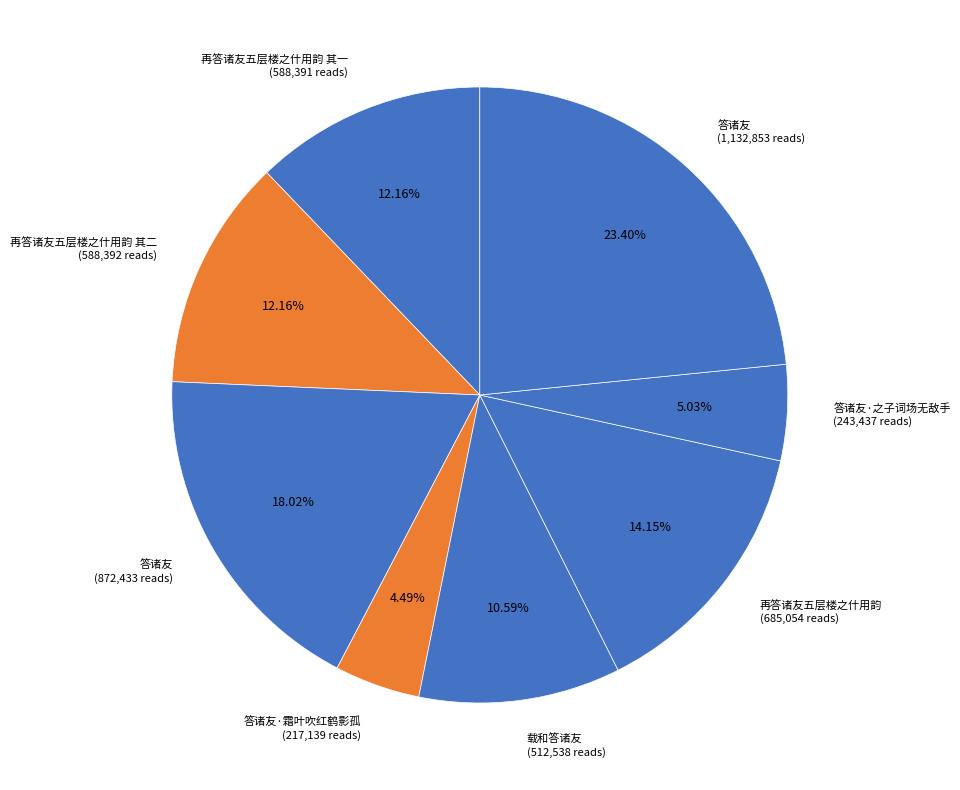

How many segments does this pie chart have?

8